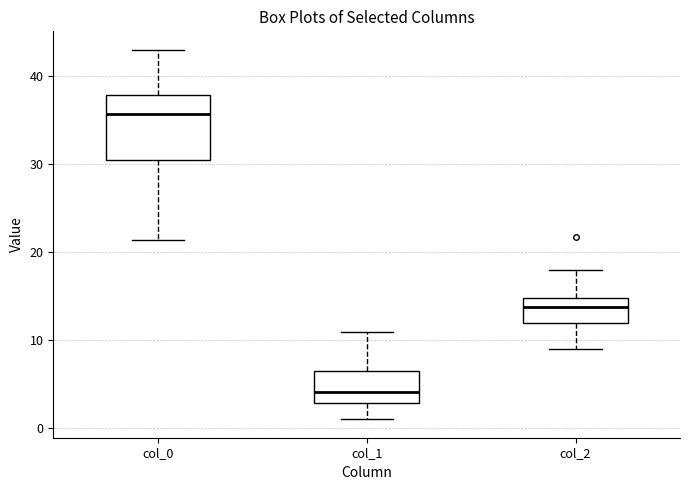

Which box has the highest median line?

col_0